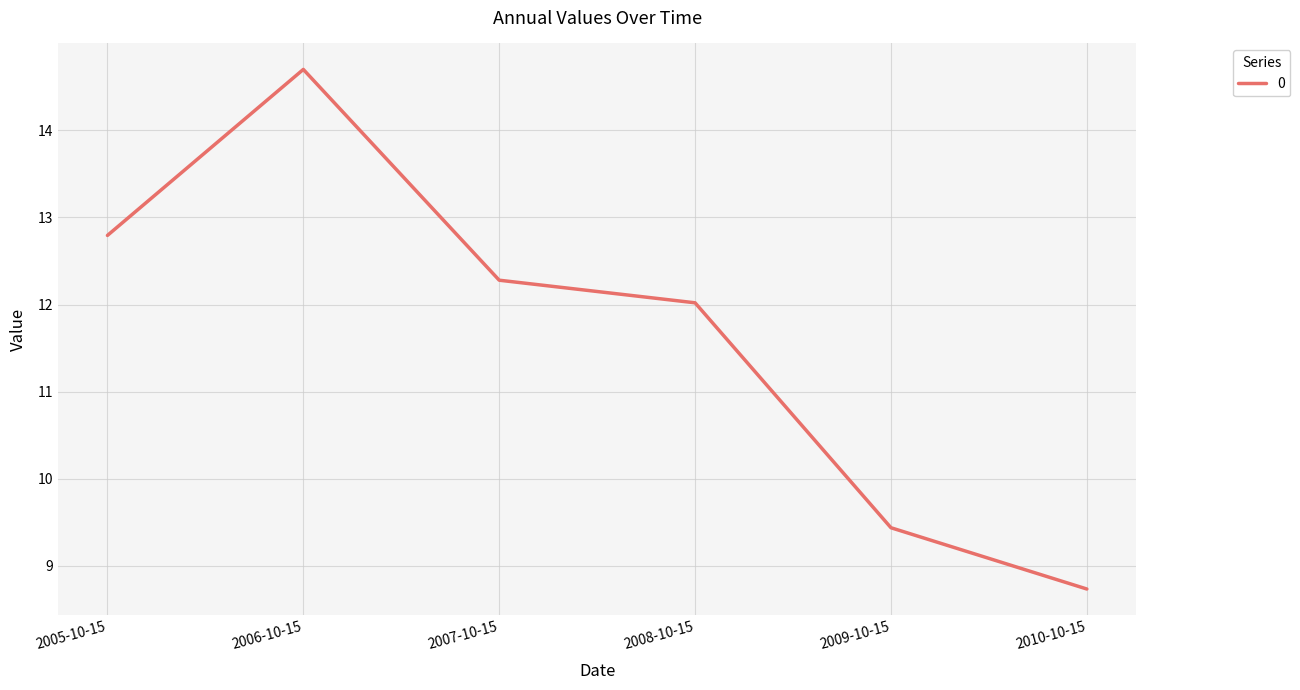

The chart shows a value of 21.5 at 2005-10-15. True or false?

False